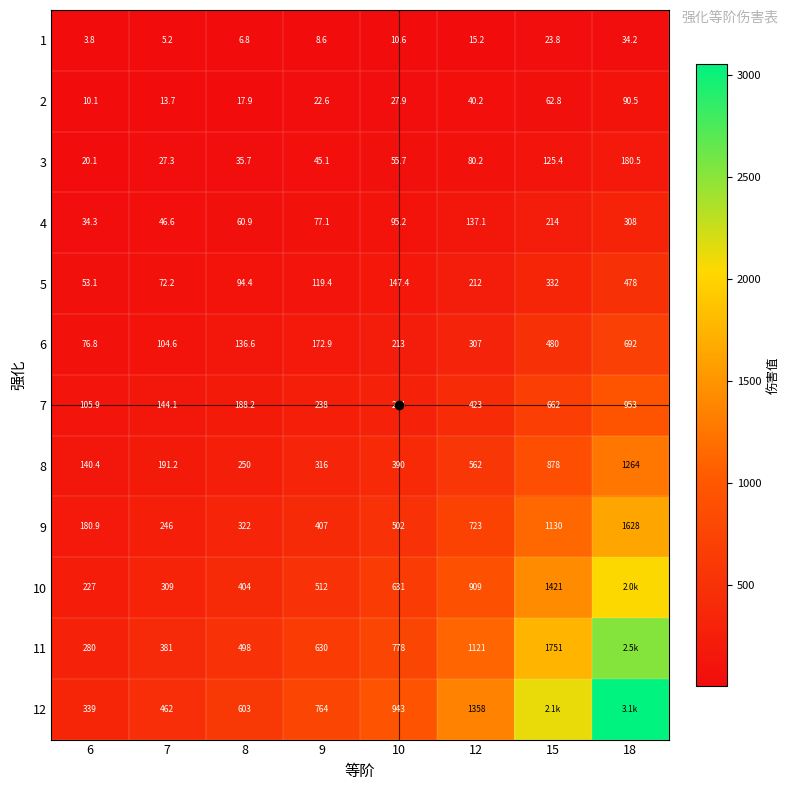

How many categories are shown in the chart?

8